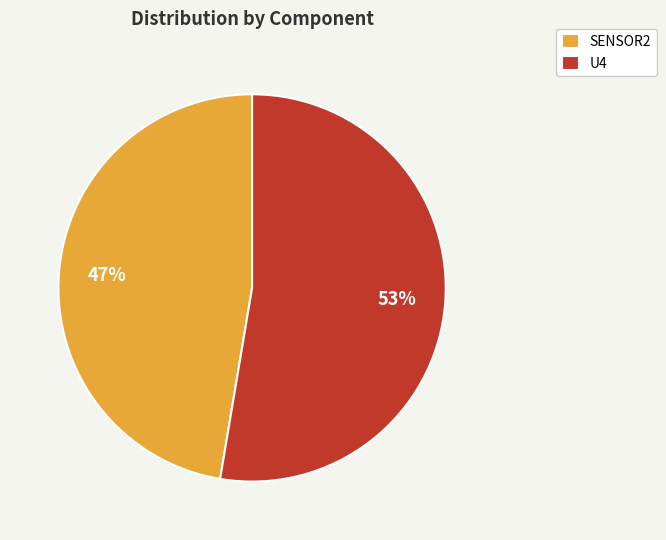

The SENSOR2 slice represents 57% of the pie. True or false?

False